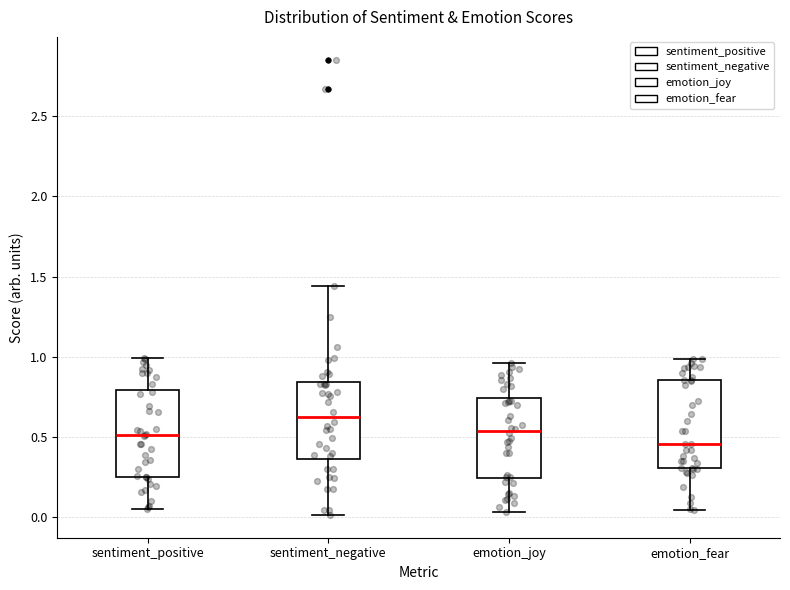

Where does the upper whisker of the box for emotion_joy end on the y-axis? The values are not printed on the chart, so give them approximately, as read against the axis.

0.95